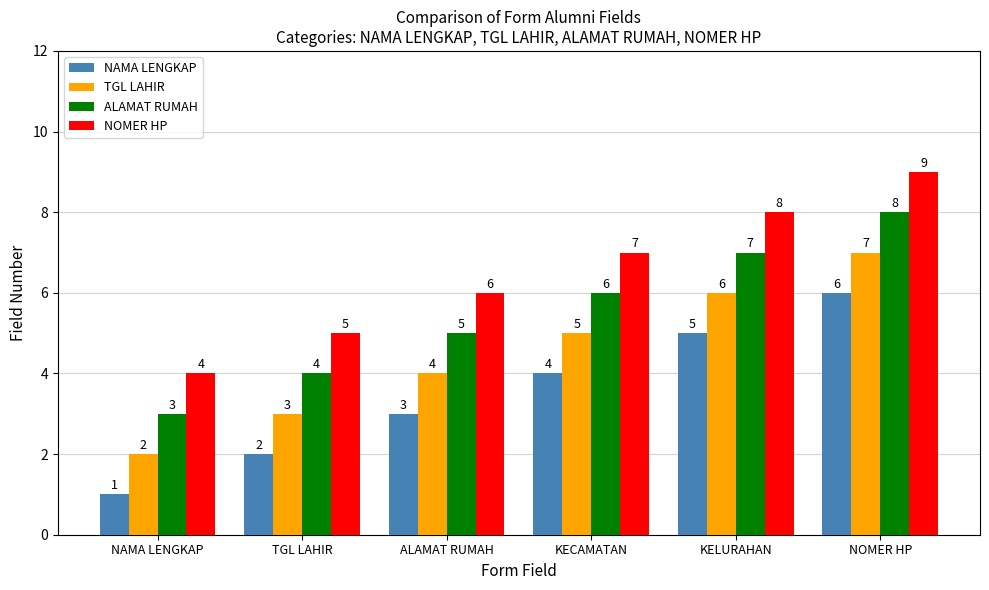

Reading left to right, list all the values displayed in this chart.

NAMA LENGKAP: 1	2	3	4	5	6
TGL LAHIR: 2	3	4	5	6	7
ALAMAT RUMAH: 3	4	5	6	7	8
NOMER HP: 4	5	6	7	8	9